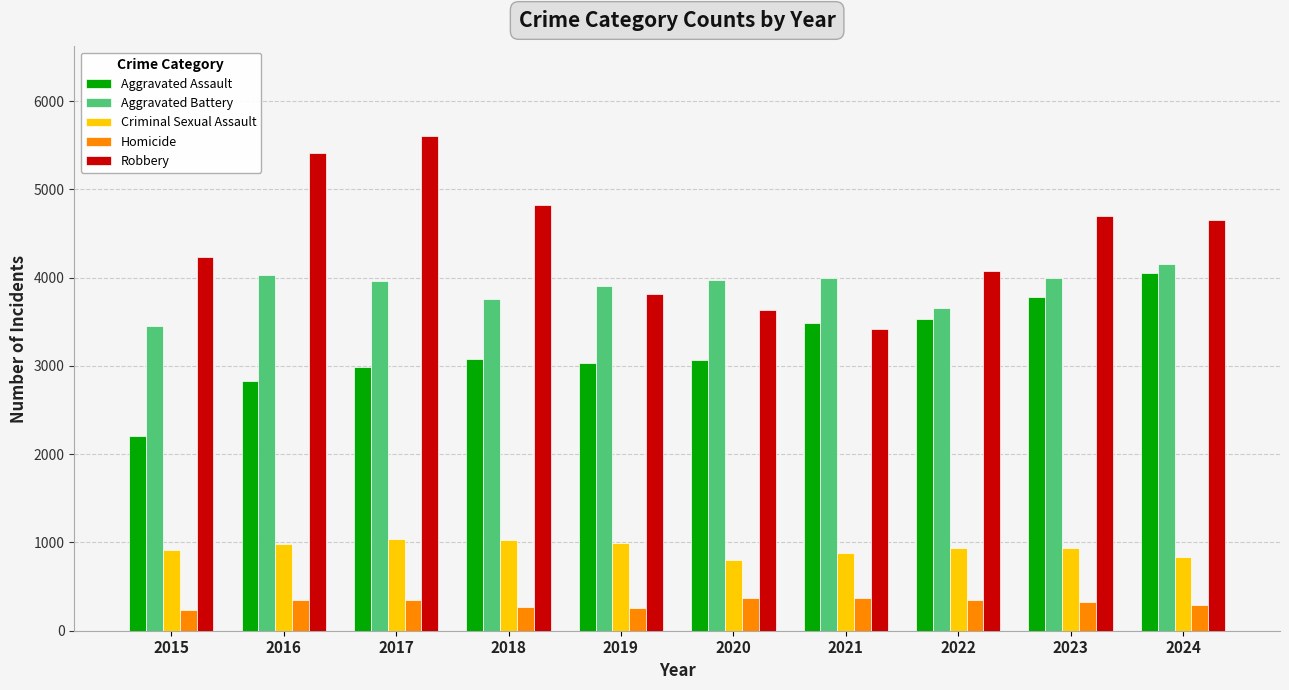

Count the number of categories in the chart.

10